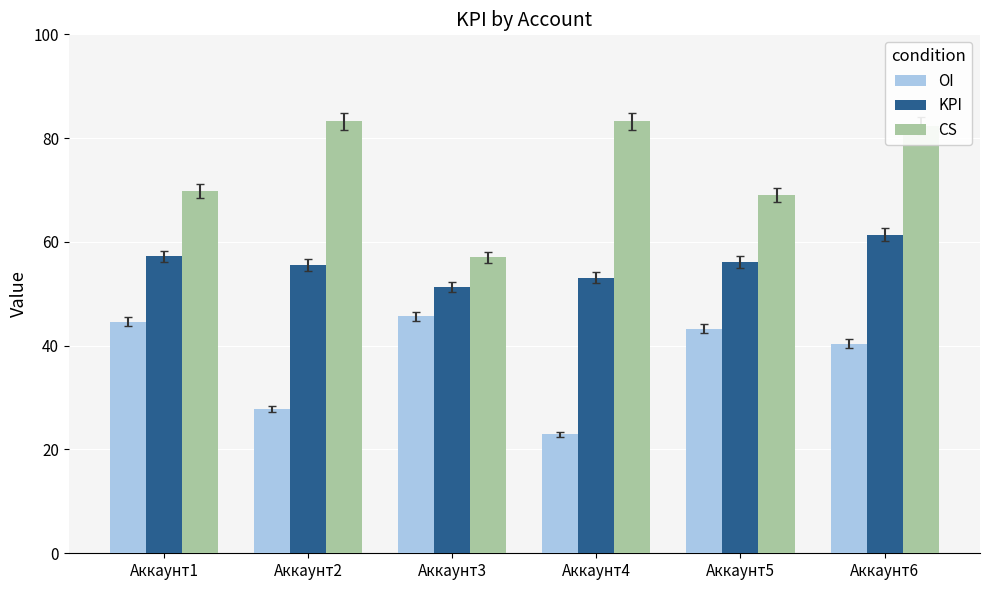

Reading right to left, list all the values displayed in this chart.

OI: 40.4	43.3	22.9	45.7	27.8	44.6
KPI: 61.4	56.2	53.1	51.3	55.5	57.2
CS: 82.4	69.0	83.3	57.0	83.3	69.8